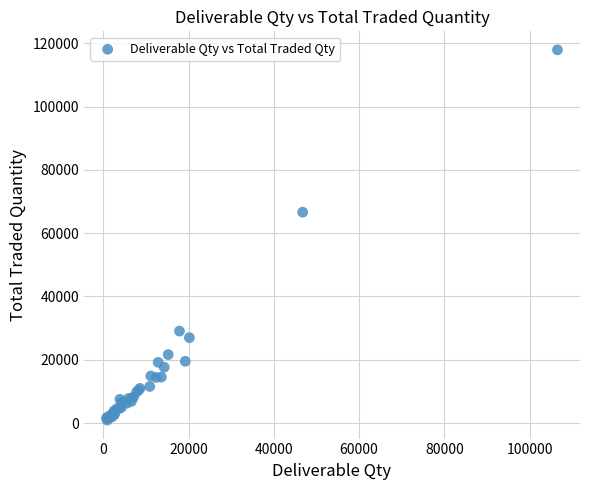

What Y value in the scatter plot is closest to 59427?

66620